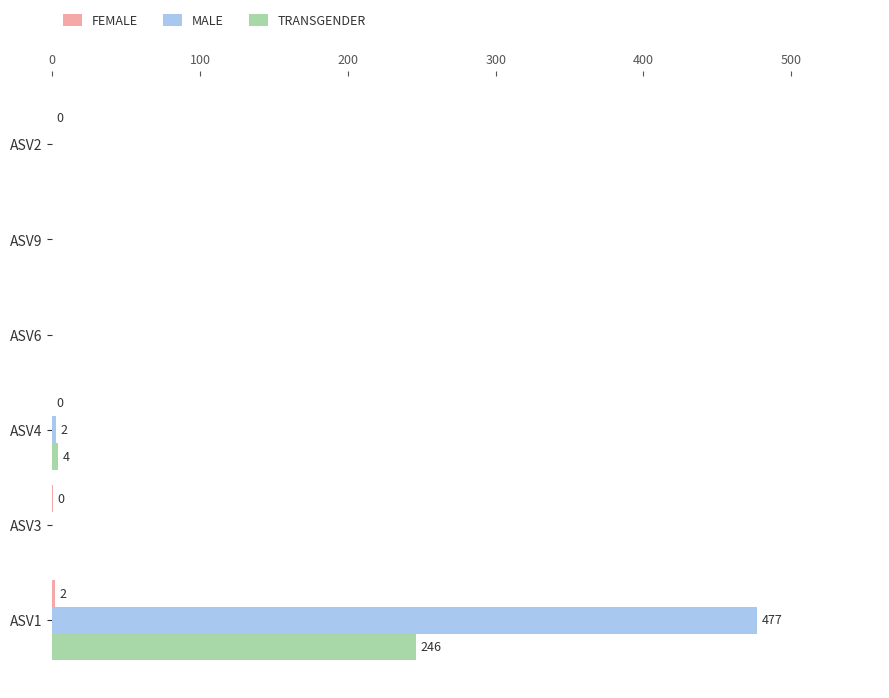

Which series has the largest total across all categories?

MALE